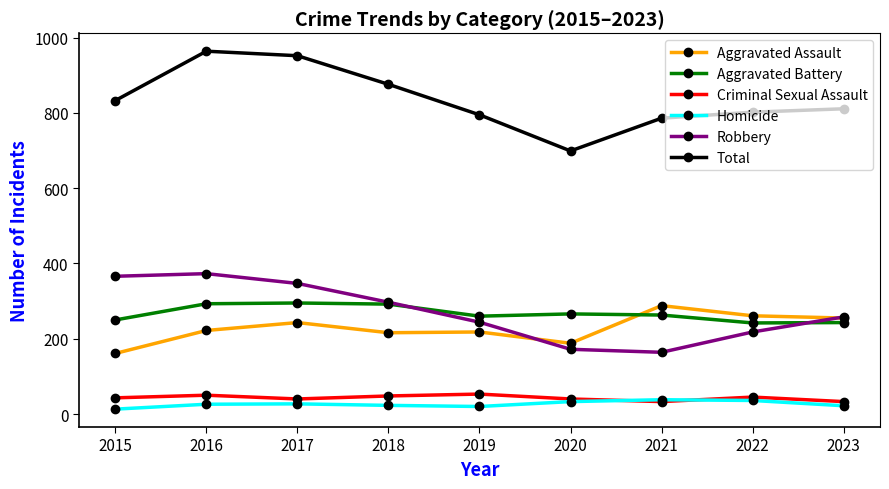

In Robbery, how many points are lower than both neighbors (excluding endpoints)?

1